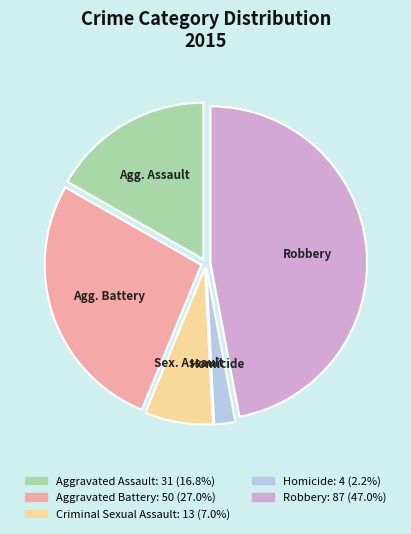

Combined, do Homicide and Aggravated Assault account for over 50%?

No